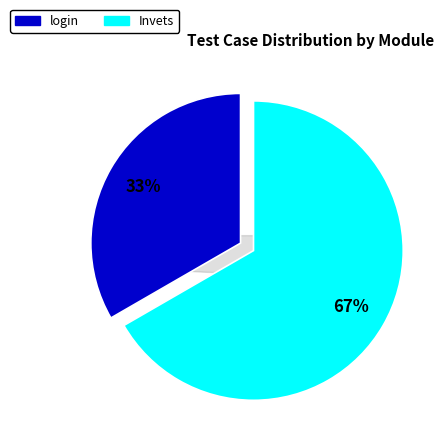

Approximately how many times larger is the value at login compared to Invets?

0.5